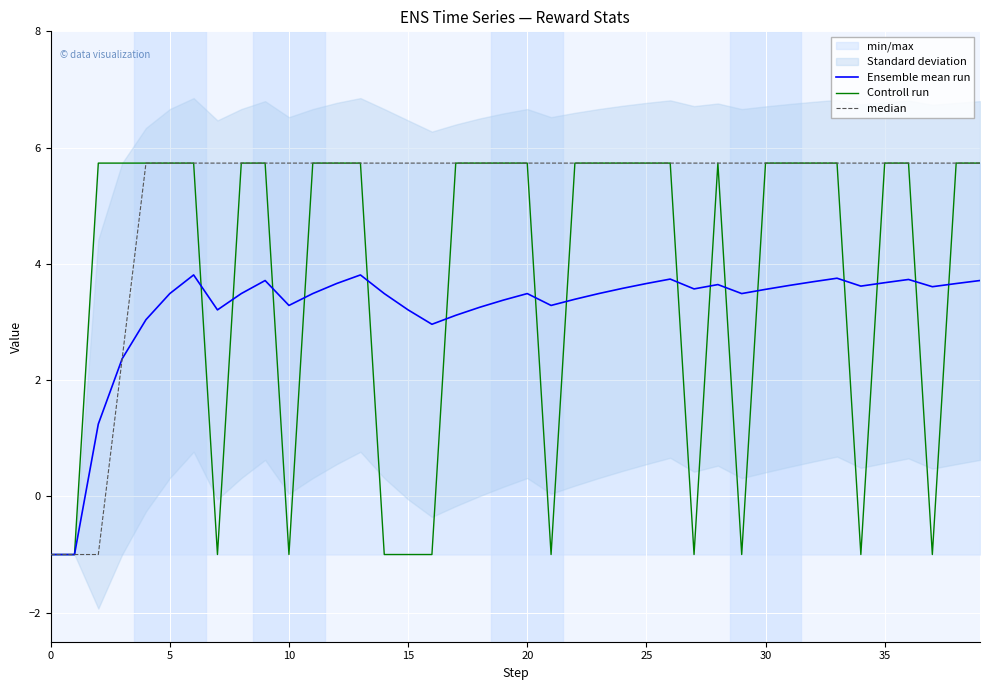

Is this an area chart (filled region under the line)?

No